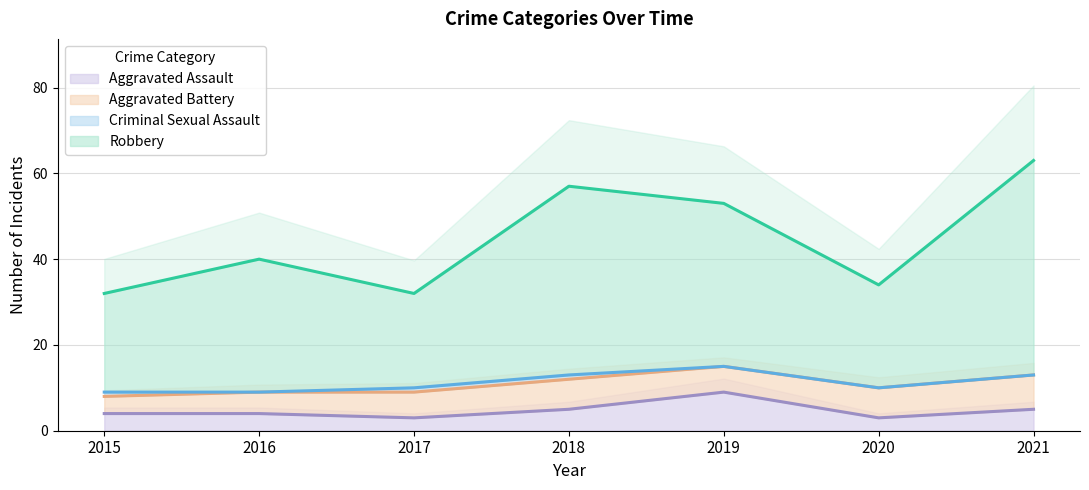

Where does the Robbery series first go above 40?

2018